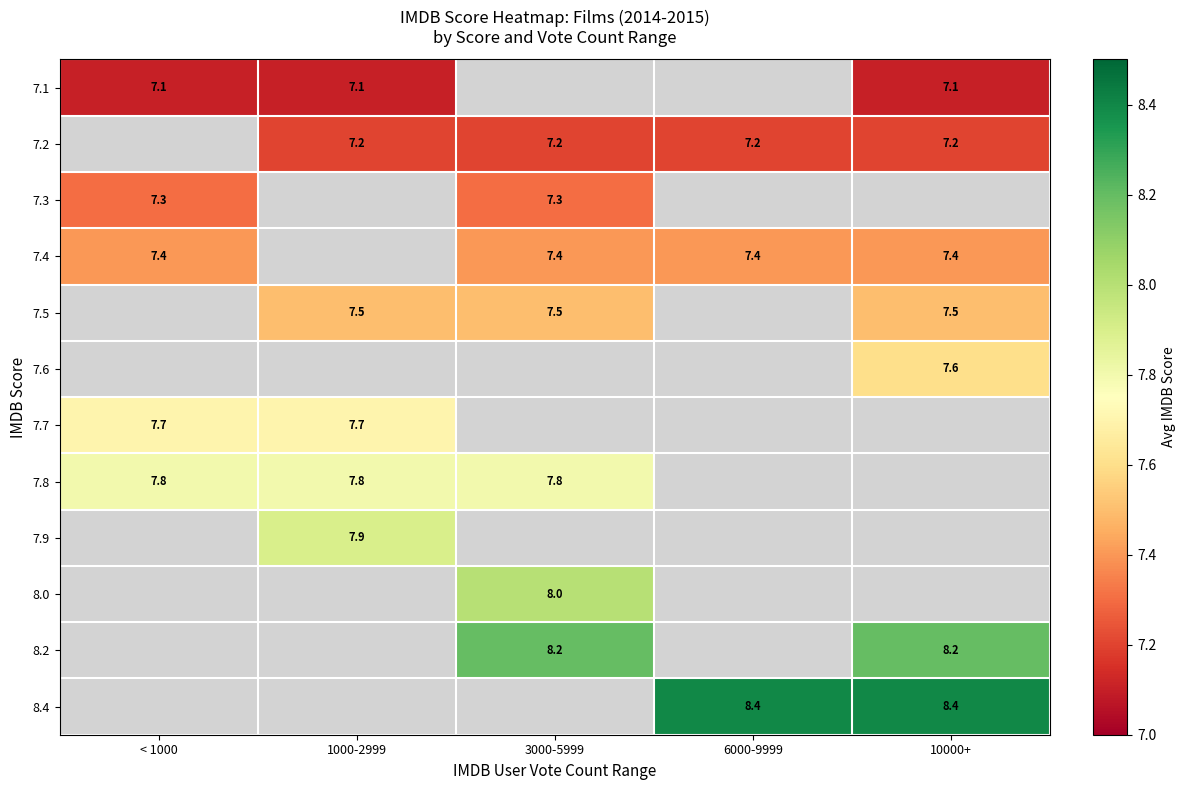

The 7.8 series shows 10.5 at 1000-2999. True or false?

False